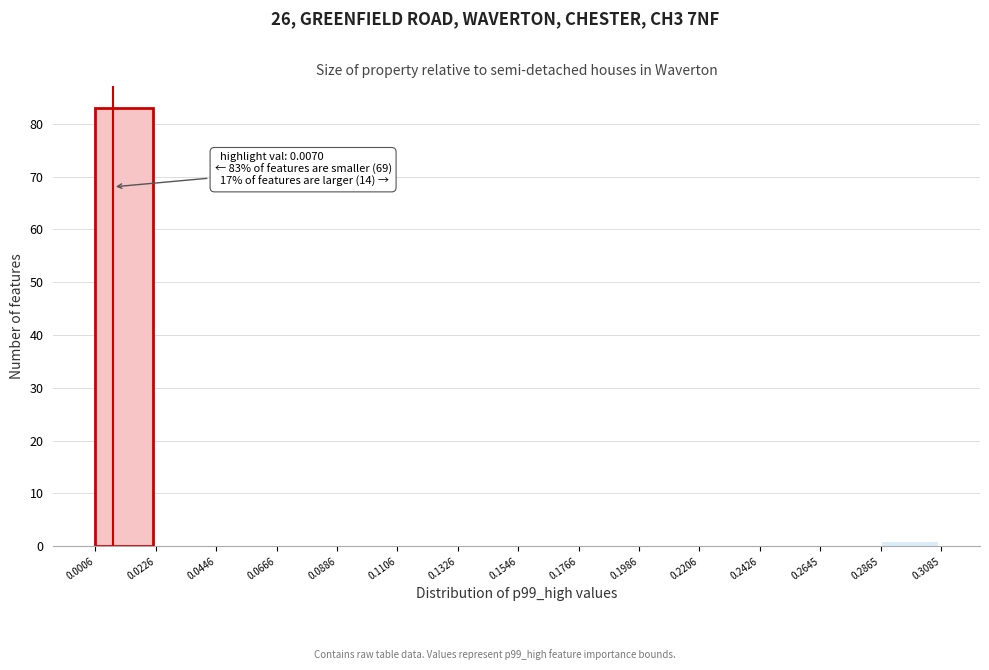

Which range on the x-axis has the tallest bar?

0.0006 to 0.0226